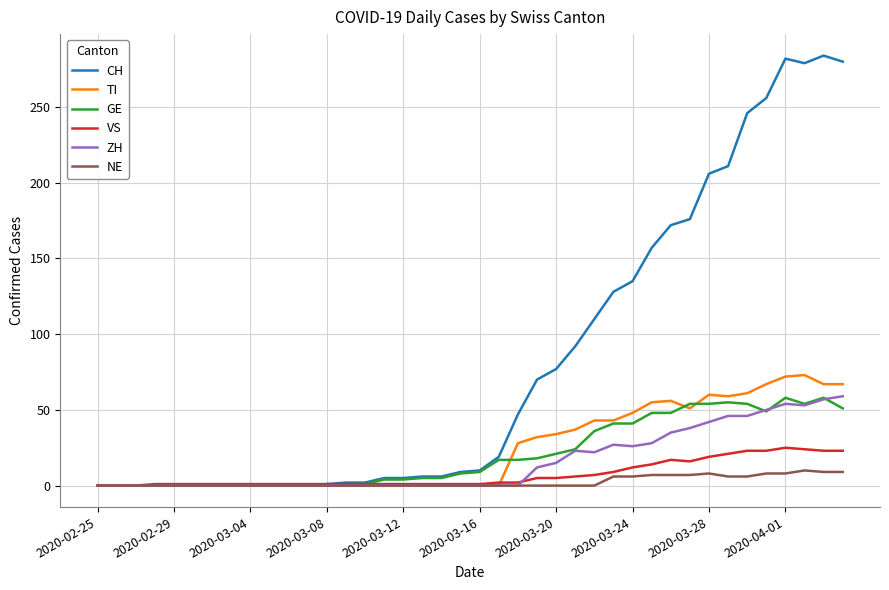

What are all the series names shown in the legend?

CH, TI, GE, VS, ZH, NE